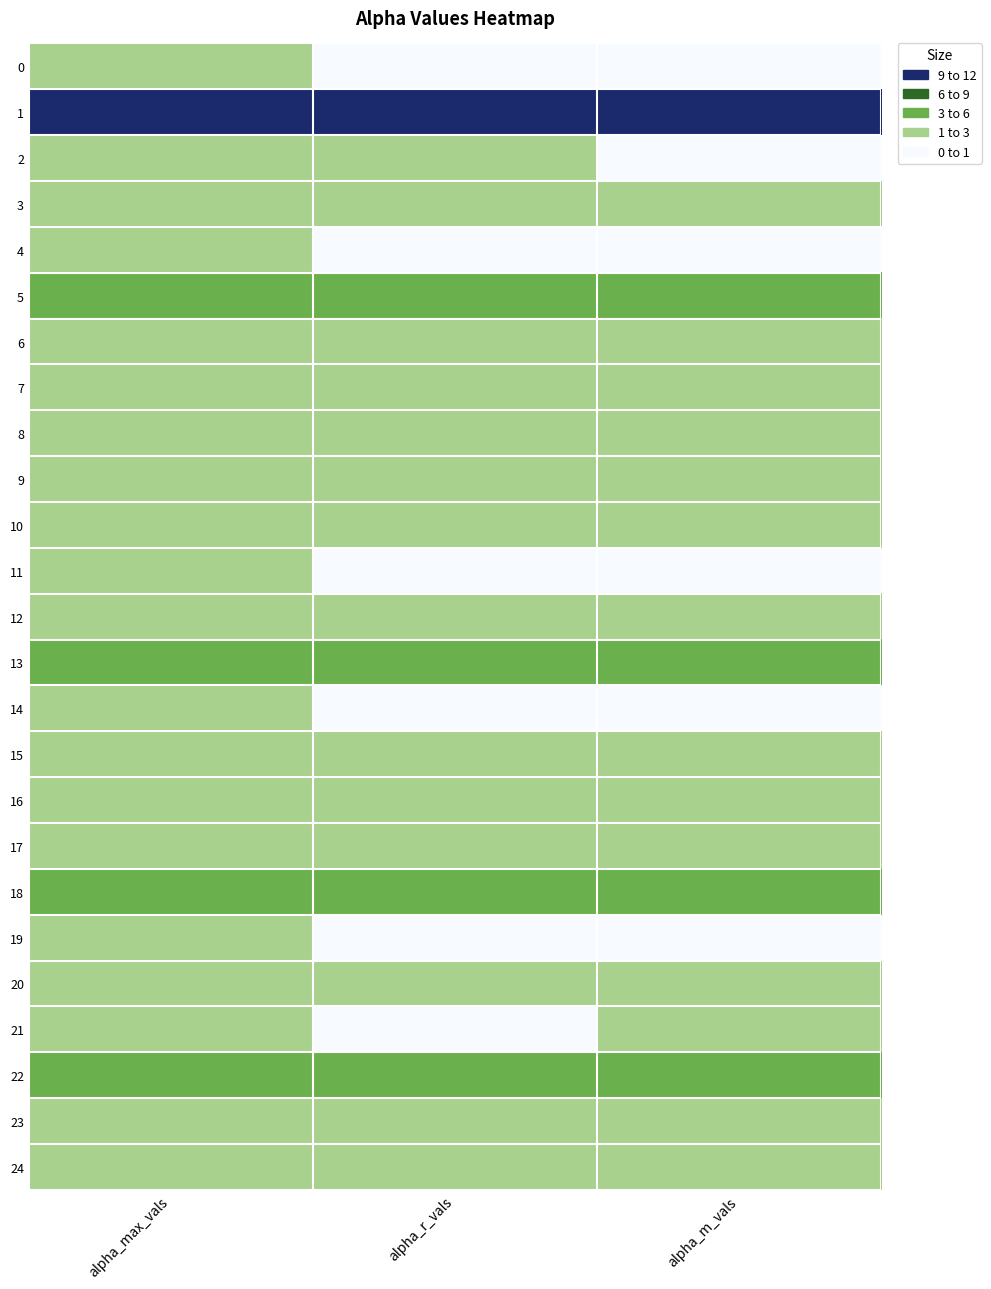

Reading left to right, what are all the values shown in this chart?

0: alpha_max_vals=1.4	alpha_r_vals=0.9	alpha_m_vals=0.9
1: alpha_max_vals=11.8	alpha_r_vals=11.4	alpha_m_vals=11.4
2: alpha_max_vals=1.5	alpha_r_vals=1.0	alpha_m_vals=1.0
3: alpha_max_vals=2.5	alpha_r_vals=1.9	alpha_m_vals=1.9
4: alpha_max_vals=1.3	alpha_r_vals=0.9	alpha_m_vals=0.9
5: alpha_max_vals=5.8	alpha_r_vals=5.3	alpha_m_vals=5.3
6: alpha_max_vals=1.8	alpha_r_vals=1.3	alpha_m_vals=1.3
7: alpha_max_vals=1.5	alpha_r_vals=1.1	alpha_m_vals=1.1
8: alpha_max_vals=1.7	alpha_r_vals=1.2	alpha_m_vals=1.2
9: alpha_max_vals=1.5	alpha_r_vals=1.0	alpha_m_vals=1.0
10: alpha_max_vals=2.5	alpha_r_vals=2.0	alpha_m_vals=2.0
11: alpha_max_vals=1.4	alpha_r_vals=1.0	alpha_m_vals=0.9
12: alpha_max_vals=2.5	alpha_r_vals=2.0	alpha_m_vals=2.0
13: alpha_max_vals=5.4	alpha_r_vals=4.8	alpha_m_vals=4.8
14: alpha_max_vals=1.3	alpha_r_vals=0.9	alpha_m_vals=0.9
15: alpha_max_vals=1.5	alpha_r_vals=1.1	alpha_m_vals=1.1
16: alpha_max_vals=2.2	alpha_r_vals=1.7	alpha_m_vals=1.7
17: alpha_max_vals=1.9	alpha_r_vals=1.3	alpha_m_vals=1.4
18: alpha_max_vals=5.0	alpha_r_vals=4.5	alpha_m_vals=4.4
19: alpha_max_vals=1.4	alpha_r_vals=0.9	alpha_m_vals=0.9
20: alpha_max_vals=1.6	alpha_r_vals=1.2	alpha_m_vals=1.2
21: alpha_max_vals=1.5	alpha_r_vals=1.0	alpha_m_vals=1.0
22: alpha_max_vals=3.9	alpha_r_vals=3.3	alpha_m_vals=3.4
23: alpha_max_vals=2.4	alpha_r_vals=1.8	alpha_m_vals=1.8
24: alpha_max_vals=1.7	alpha_r_vals=1.2	alpha_m_vals=1.2